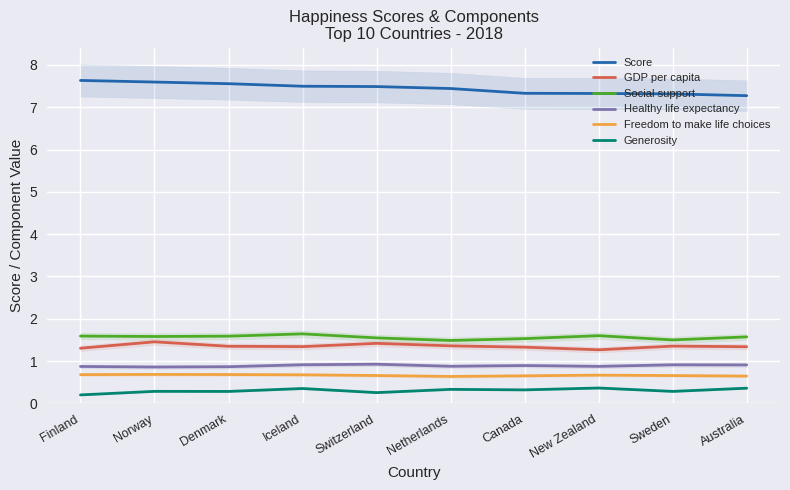

What is the difference between the highest and lowest values at New Zealand?

7.0